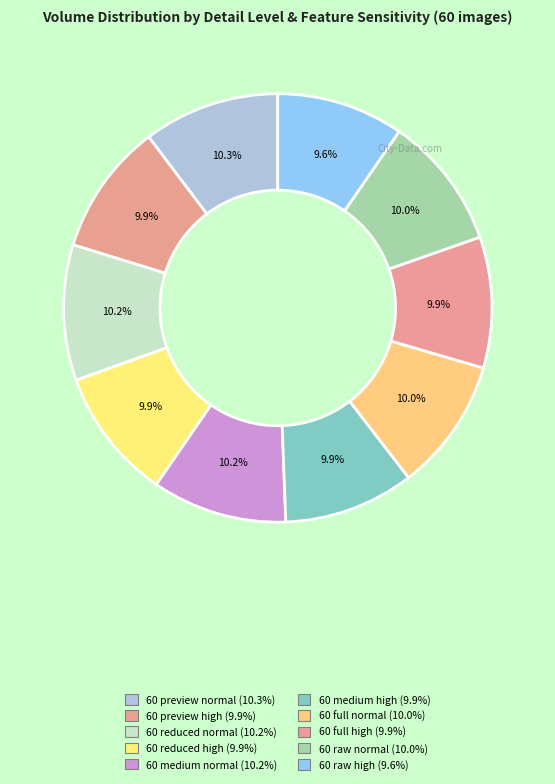

What percentage is the 60 medium high slice, to the nearest percent?

10%